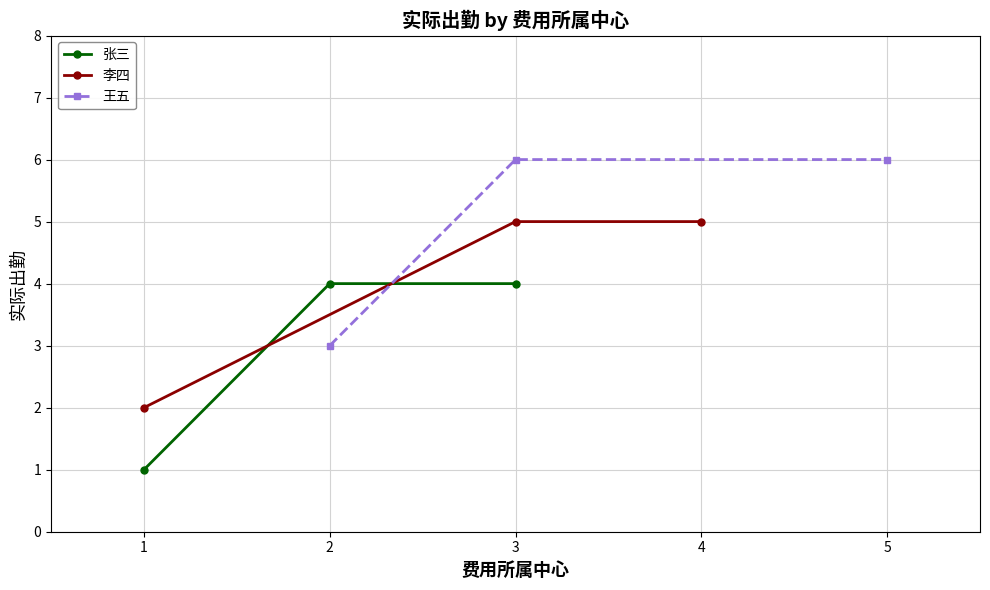

What value does the 张三 series have at 1?

1